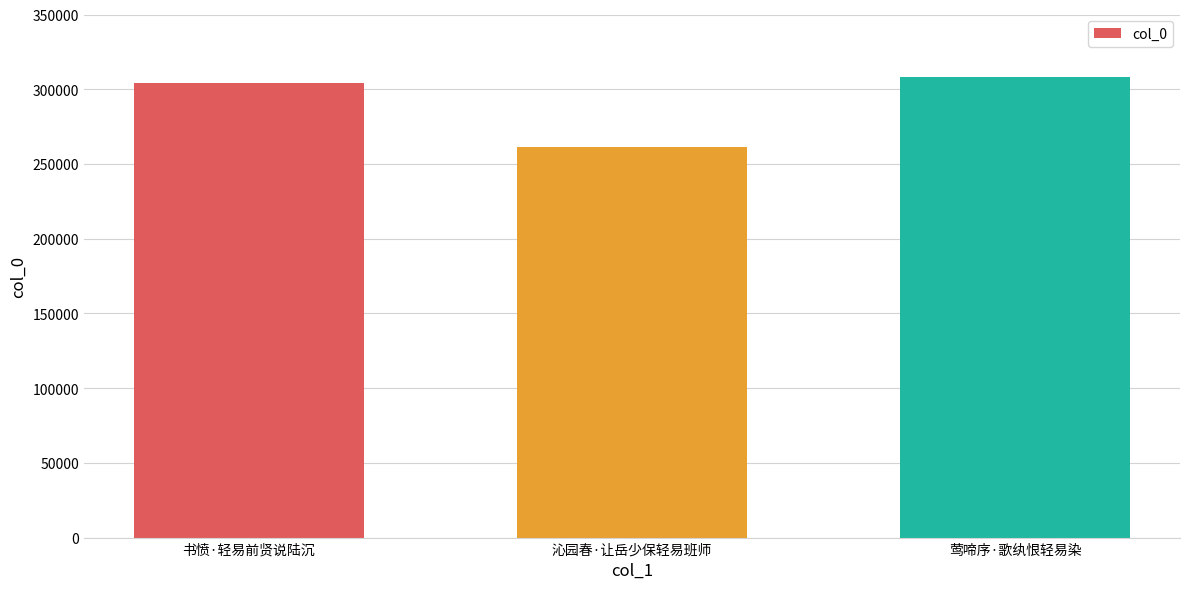

What is the sum of all values?

874366